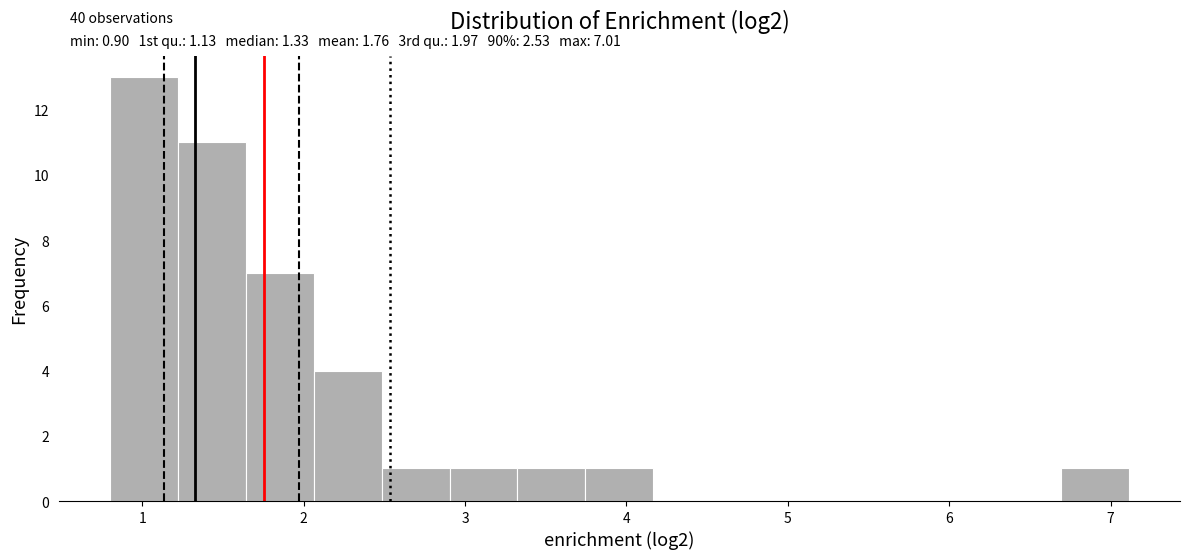

Which range on the x-axis has the tallest bar?

0.8 to 1.2